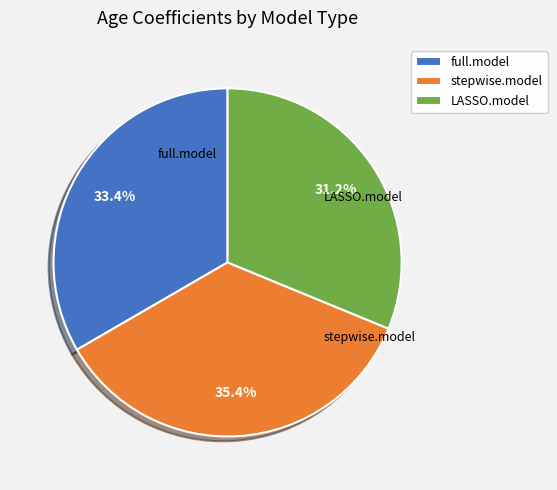

Combined, what portion of the pie is stepwise.model and full.model?

68.8%